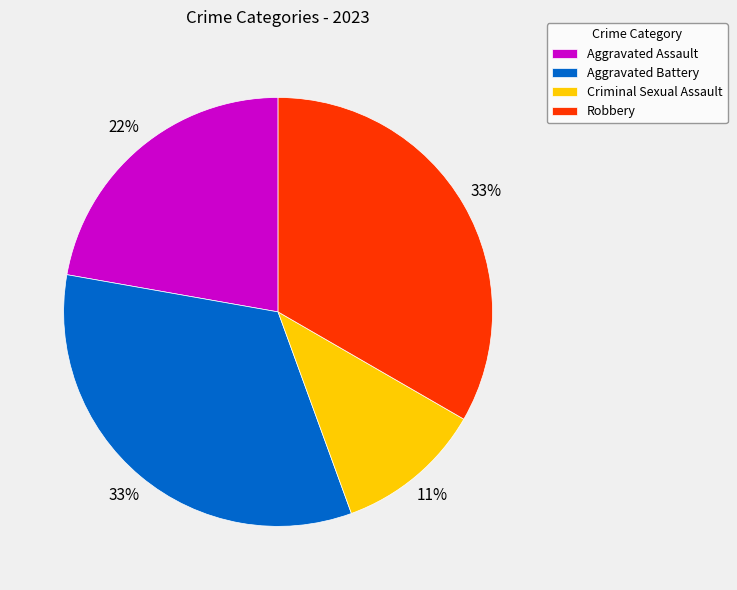

Which slice is the smallest?

Criminal Sexual Assault